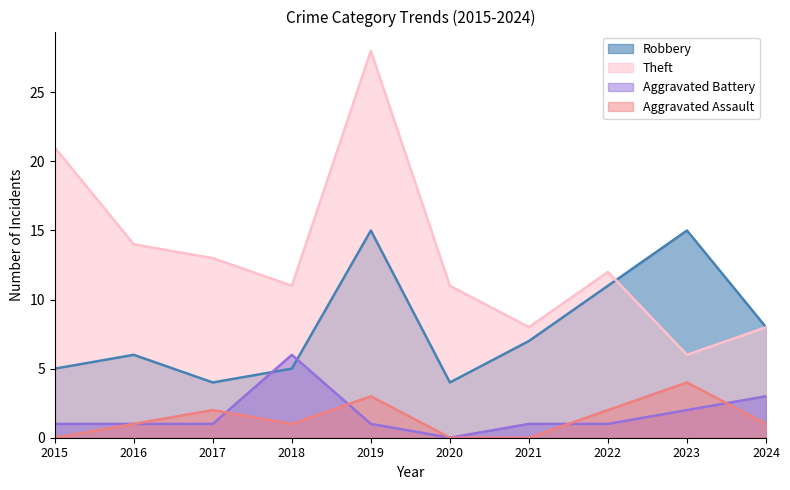

Rank the series at 2016 from highest to lowest value.

Theft, Robbery, Aggravated Battery, Aggravated Assault